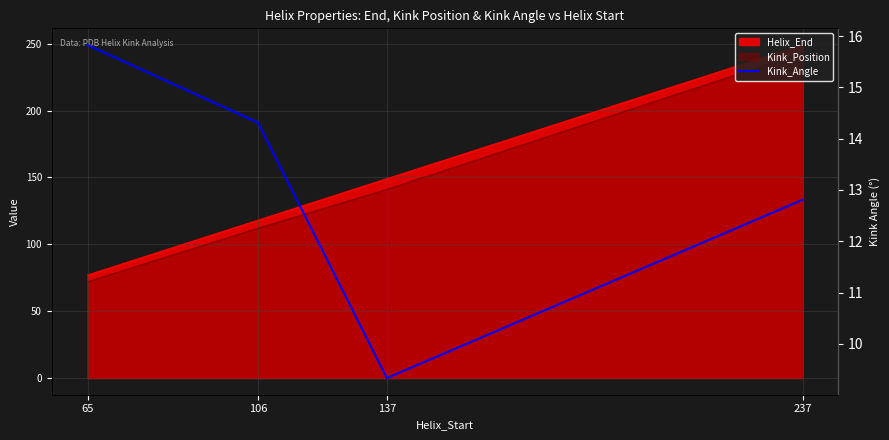

The value at 106 is 14.3. True or false?

True